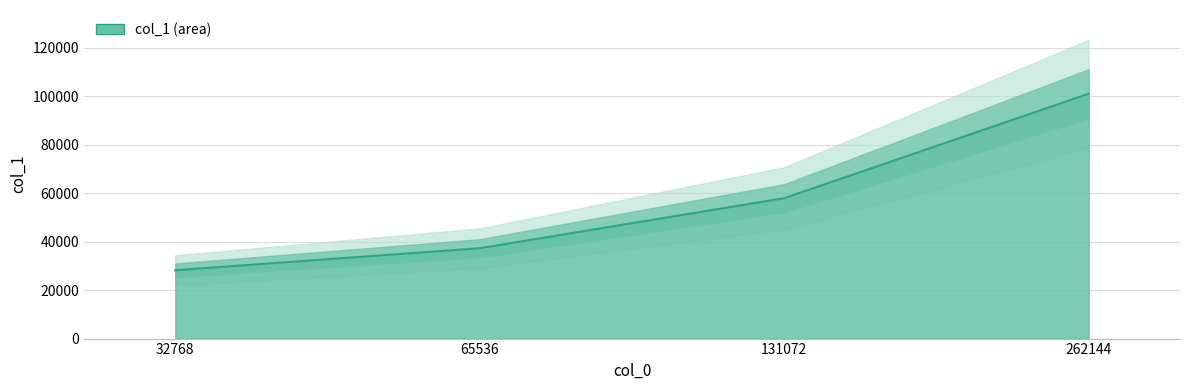

Where is the data nearest to the value 64592?

131072